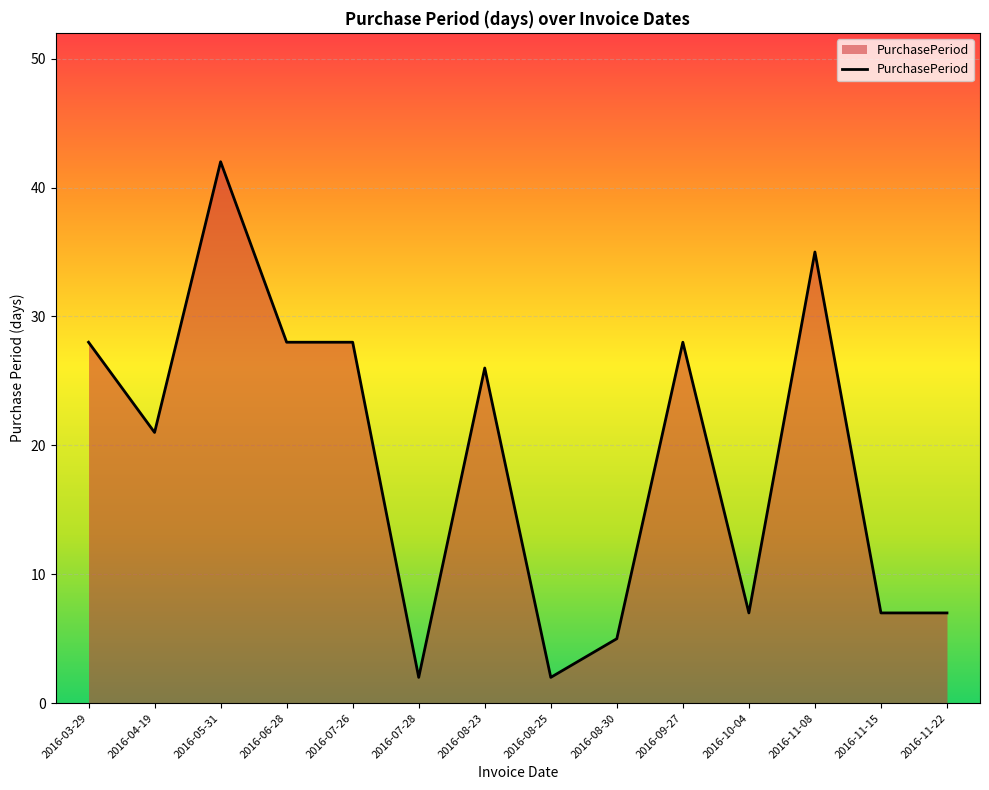

Reading right to left, what are all the values shown in this chart?

2016-11-22=7	2016-11-15=7	2016-11-08=35	2016-10-04=7	2016-09-27=28	2016-08-30=5	2016-08-25=2	2016-08-23=26	2016-07-28=2	2016-07-26=28	2016-06-28=28	2016-05-31=42	2016-04-19=21	2016-03-29=28